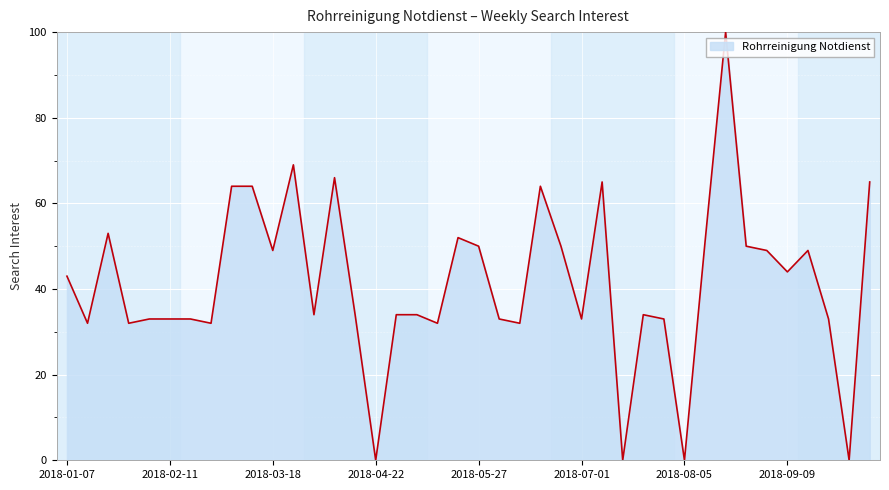

What is the maximum value shown in the chart?

100